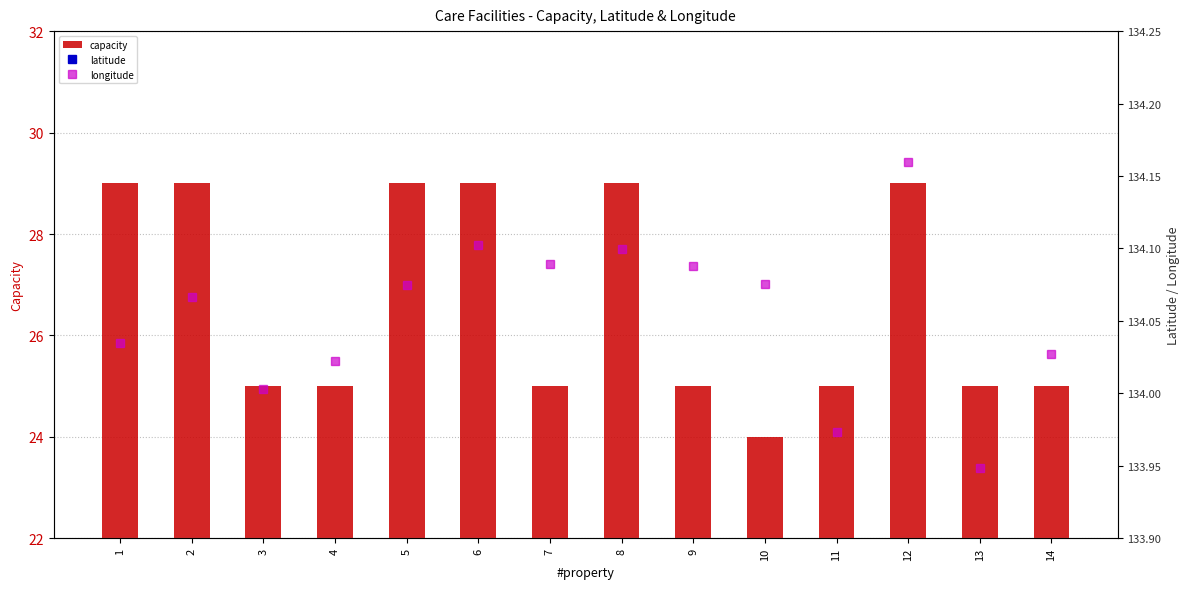

How many distinct data groups are displayed?

3